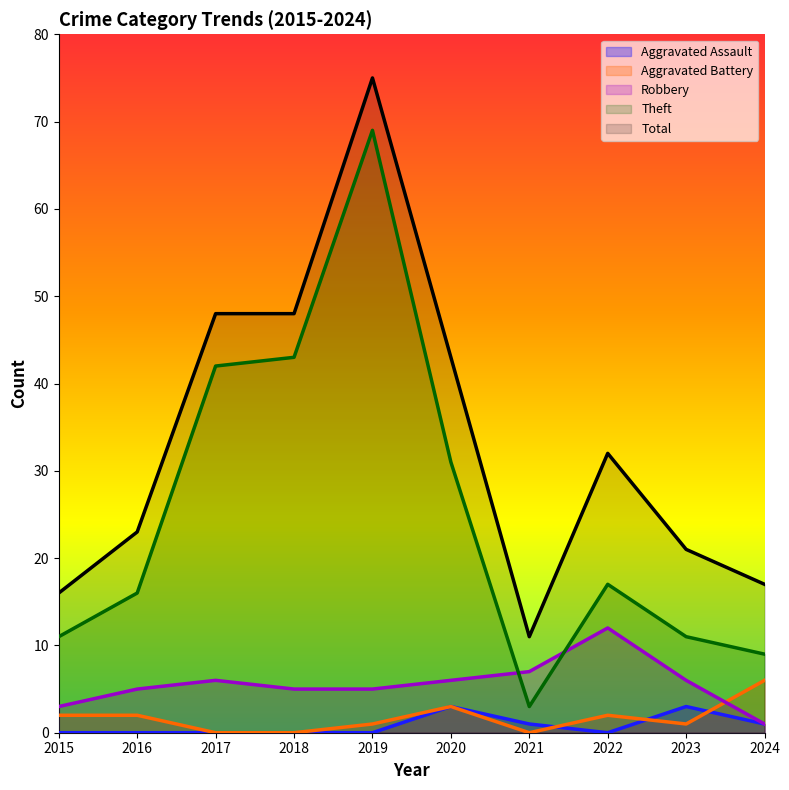

Which series has the largest total across all categories?

Total